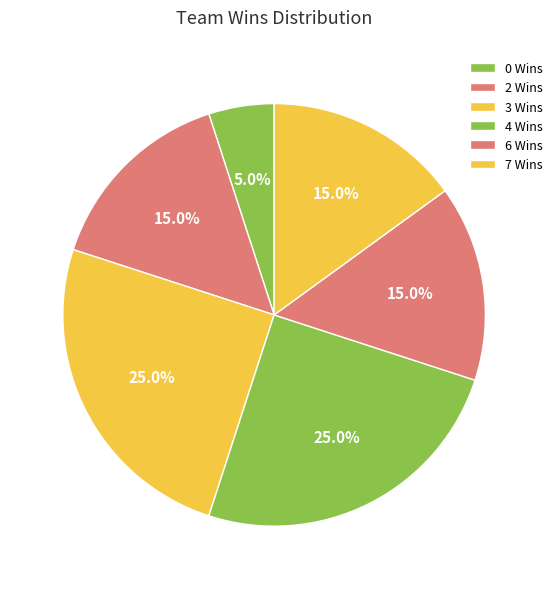

Is it true that 2 Wins is 15% of the pie?

True